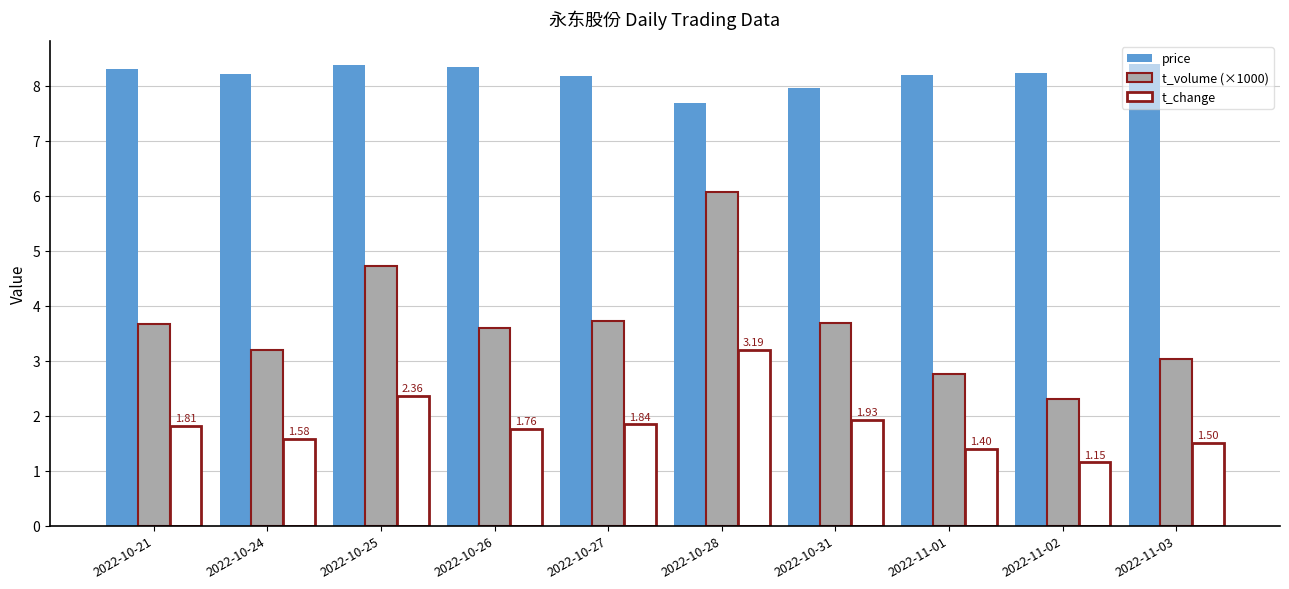

Which category has the highest value in the t_volume (×1000) series?

2022-10-28